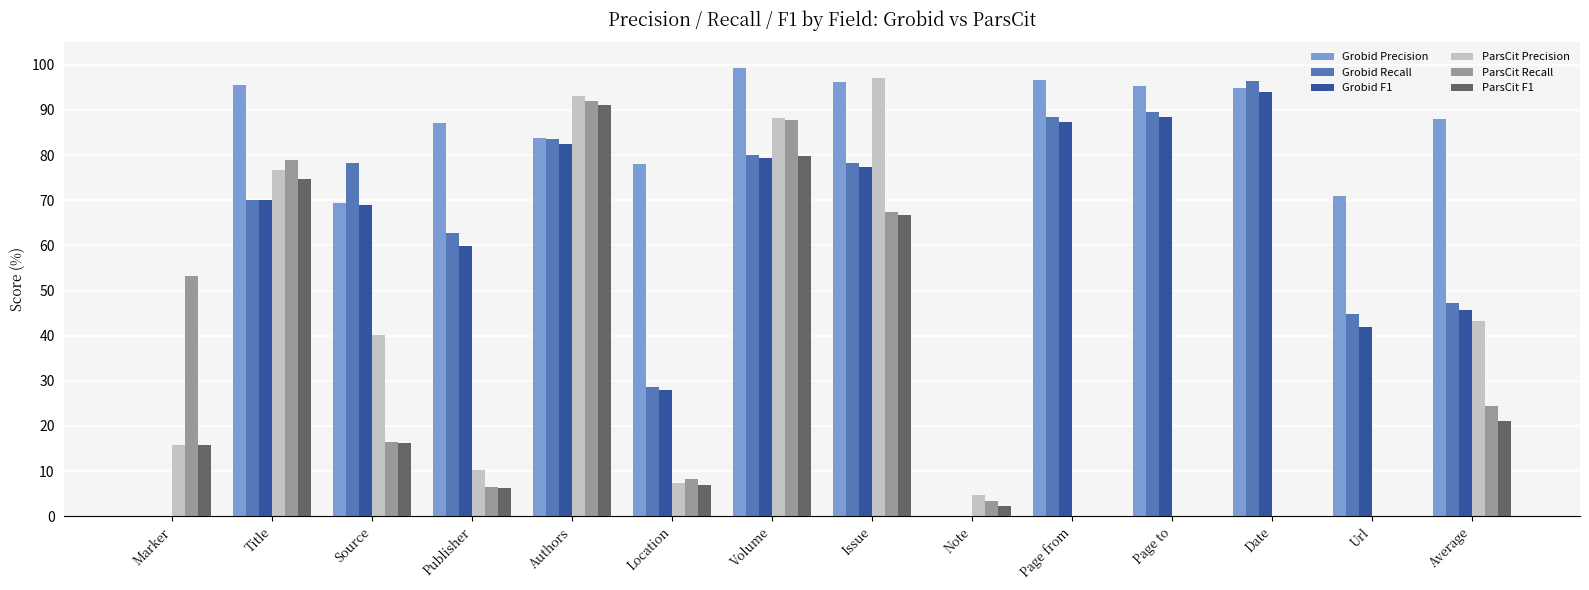

Which series changed the most between Source and Date?

ParsCit Precision